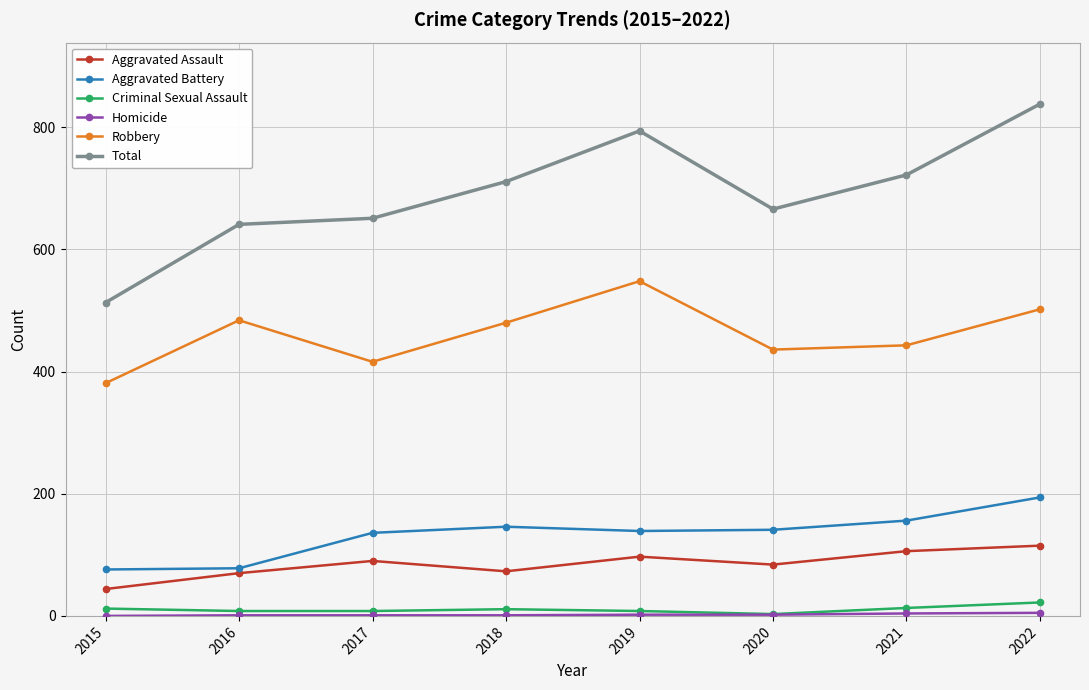

Which series has the largest range (max minus min)?

Total